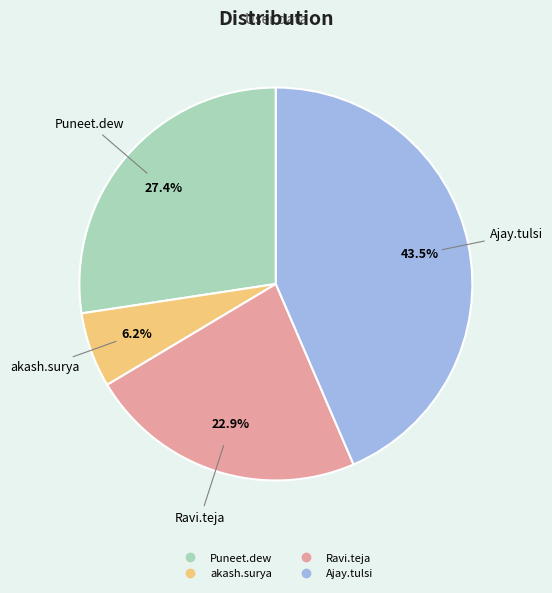

What is the largest slice in the pie chart?

Ajay.tulsi